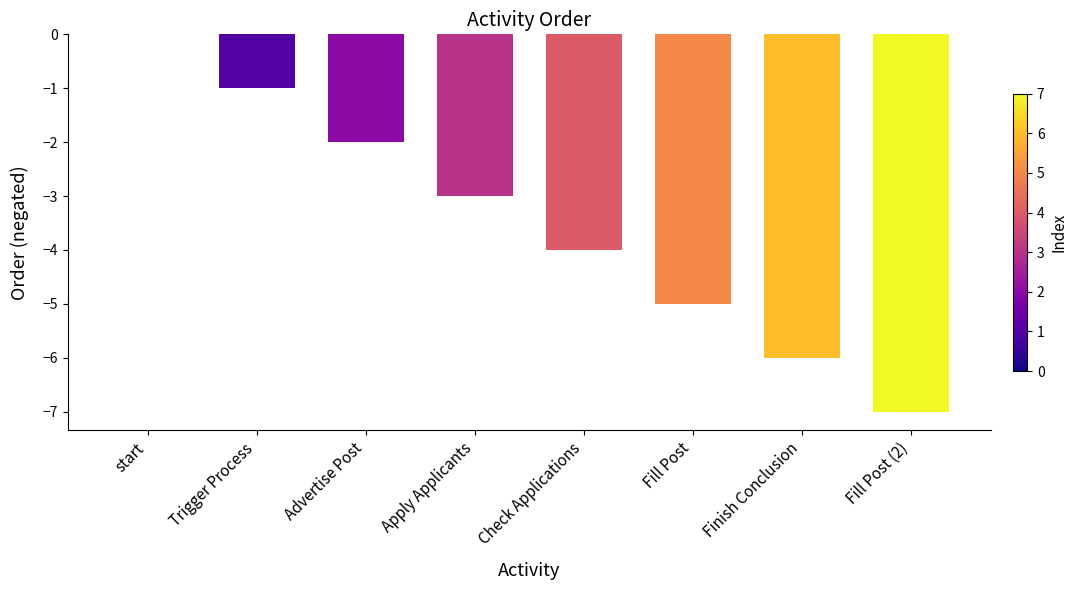

The chart shows a value of -1 at Apply Applicants. True or false?

False